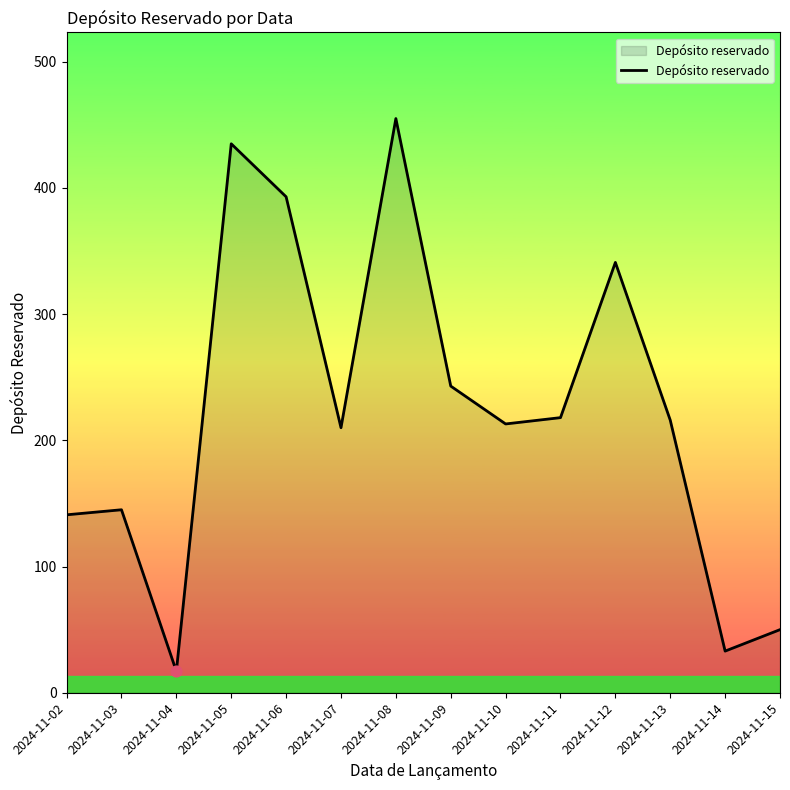

What is the change in value from 2024-11-13 to 2024-11-15?

-166